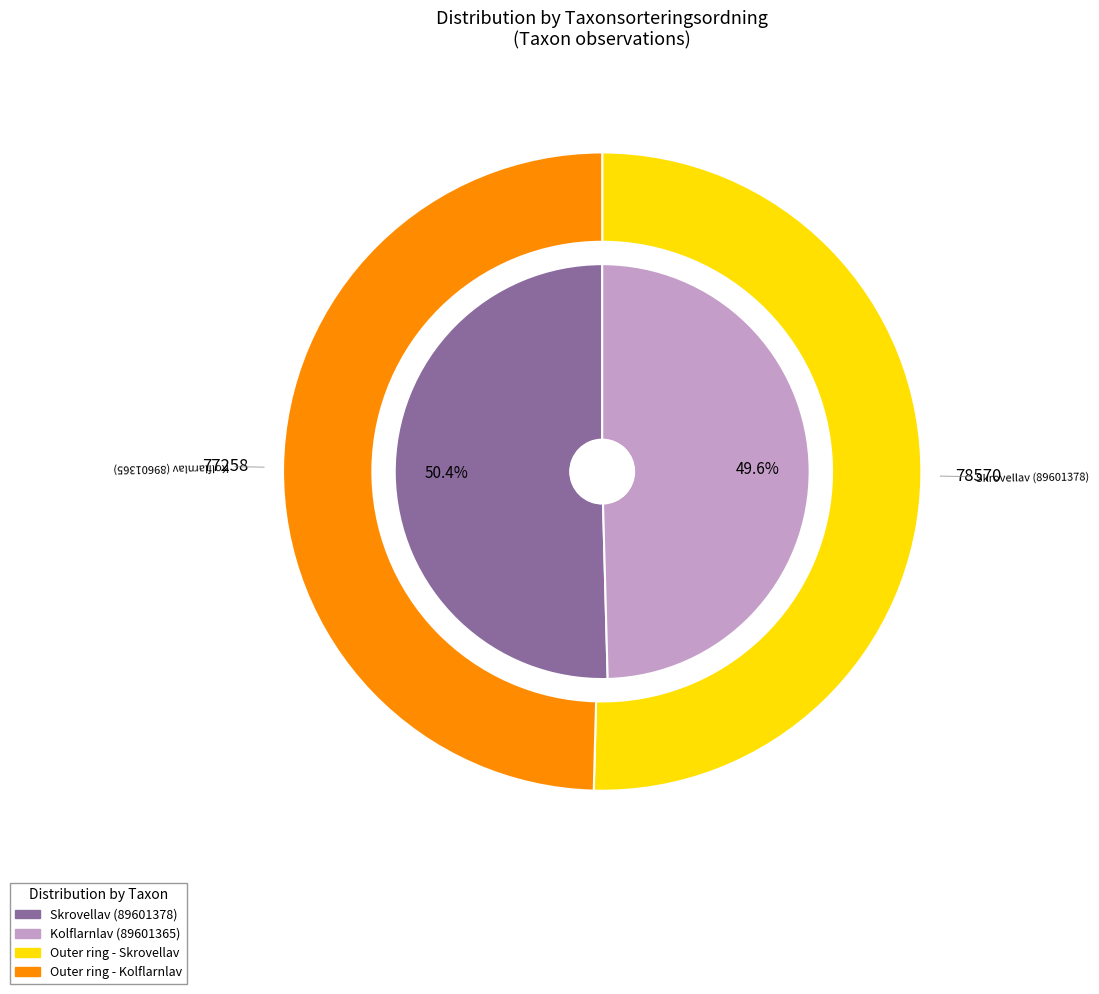

To the nearest percent, what percentage of the pie is Kolflarnlav (89601365)?

50%